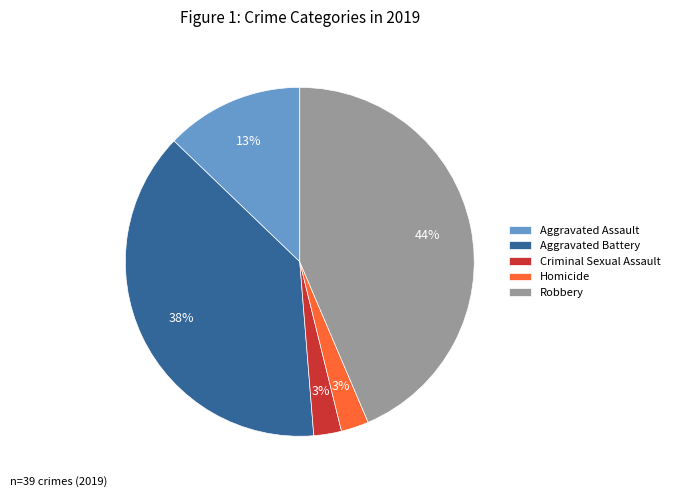

To the nearest percent, what is the combined percentage of Aggravated Battery and Criminal Sexual Assault?

41%